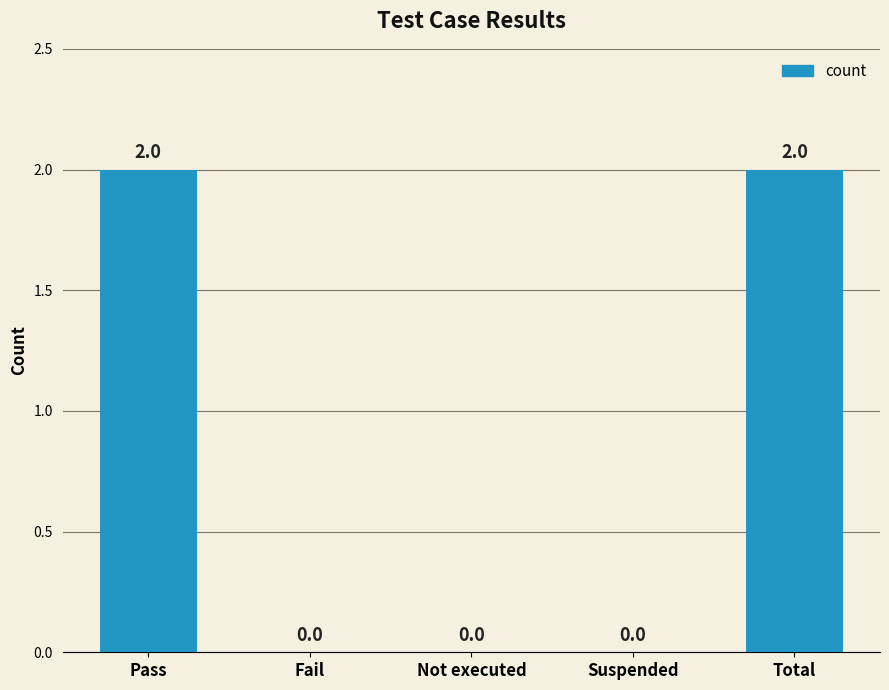

The chart shows a value of 2 at Pass. True or false?

True